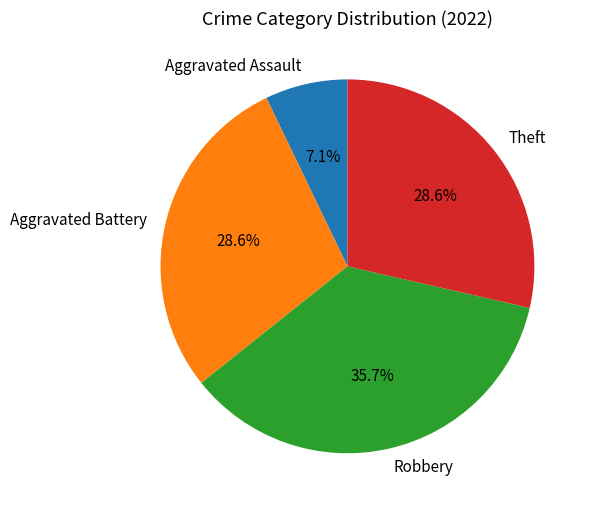

Count the number of slices in the pie.

4